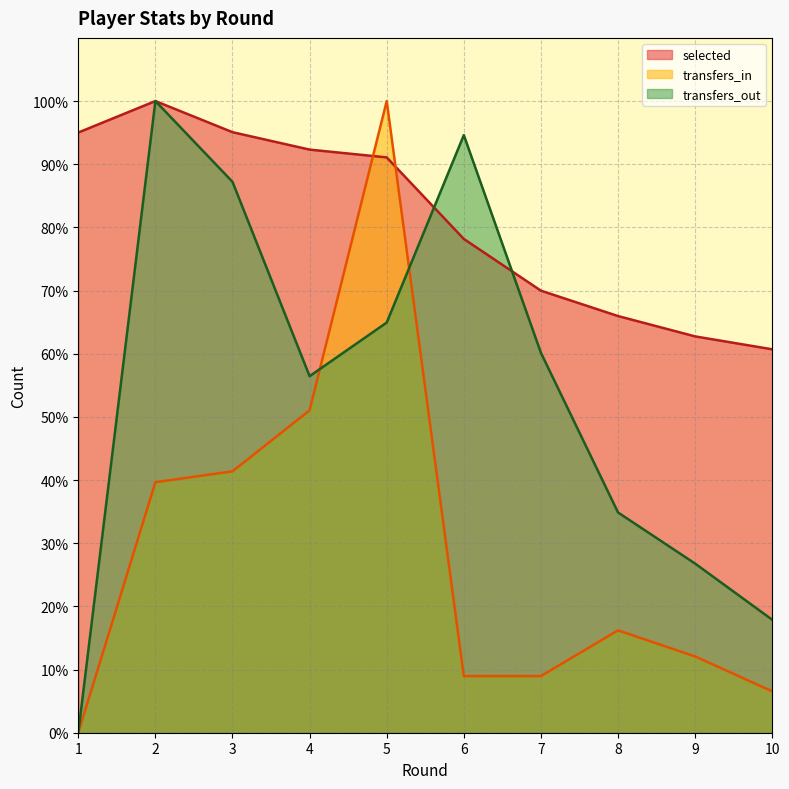

Reading right to left, extract all data points from this chart.

selected: 60.7	62.7	66.0	70.0	78.2	91.1	92.3	95.1	100.0	95.0
transfers_in: 6.6	12.1	16.2	9.0	9.0	100.0	51.0	41.4	39.7	0.0
transfers_out: 17.9	26.8	34.9	60.1	94.6	64.9	56.4	87.2	100.0	0.0